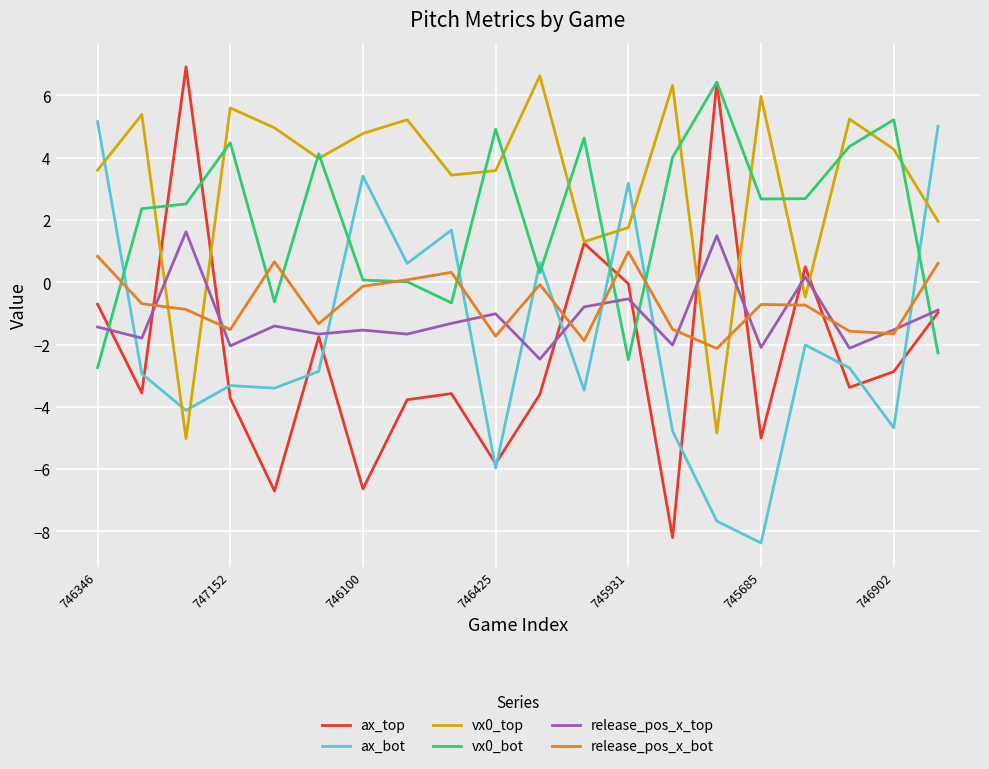

What is the greatest value displayed?

6.9